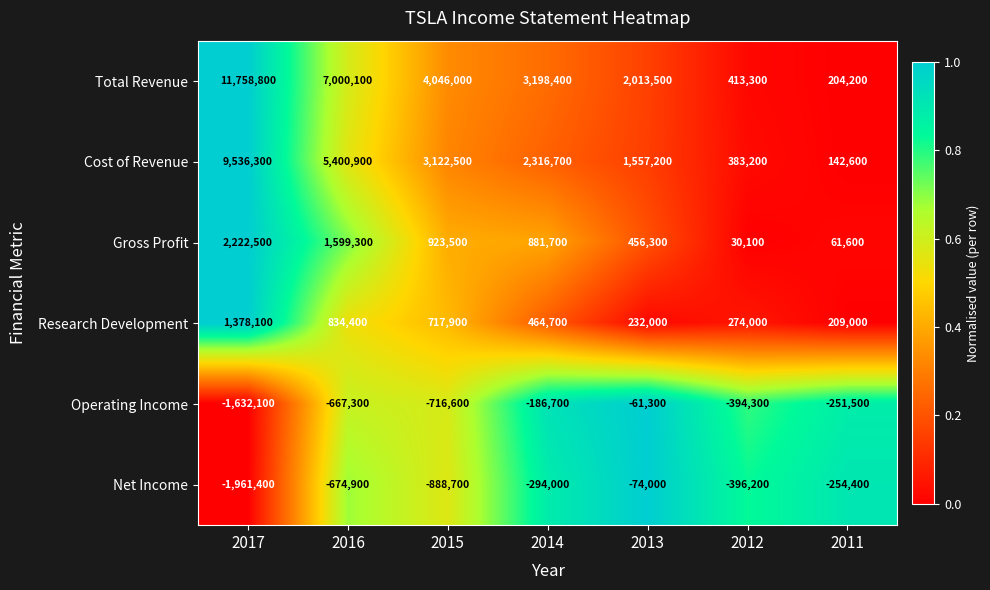

True or false: Operating Income has a value of -1000752 at 2015.

False